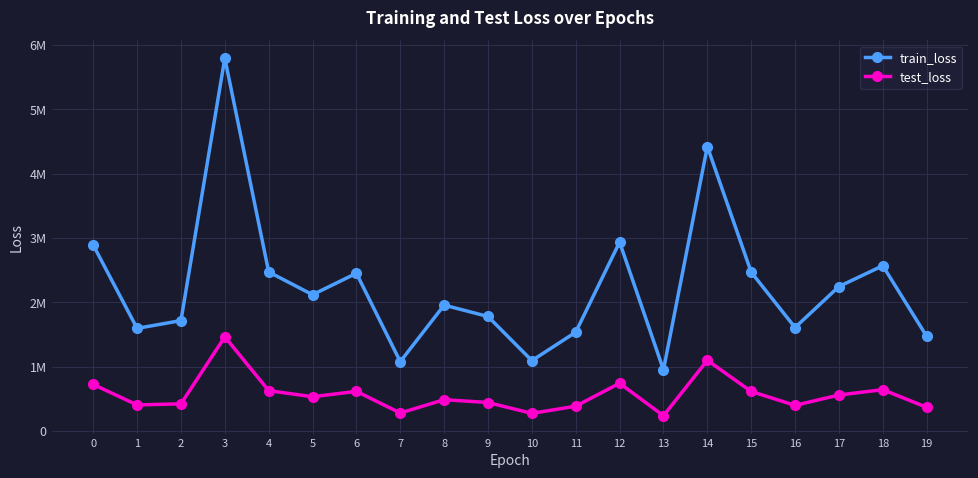

What is the sum of all test_loss values?

11318177.4